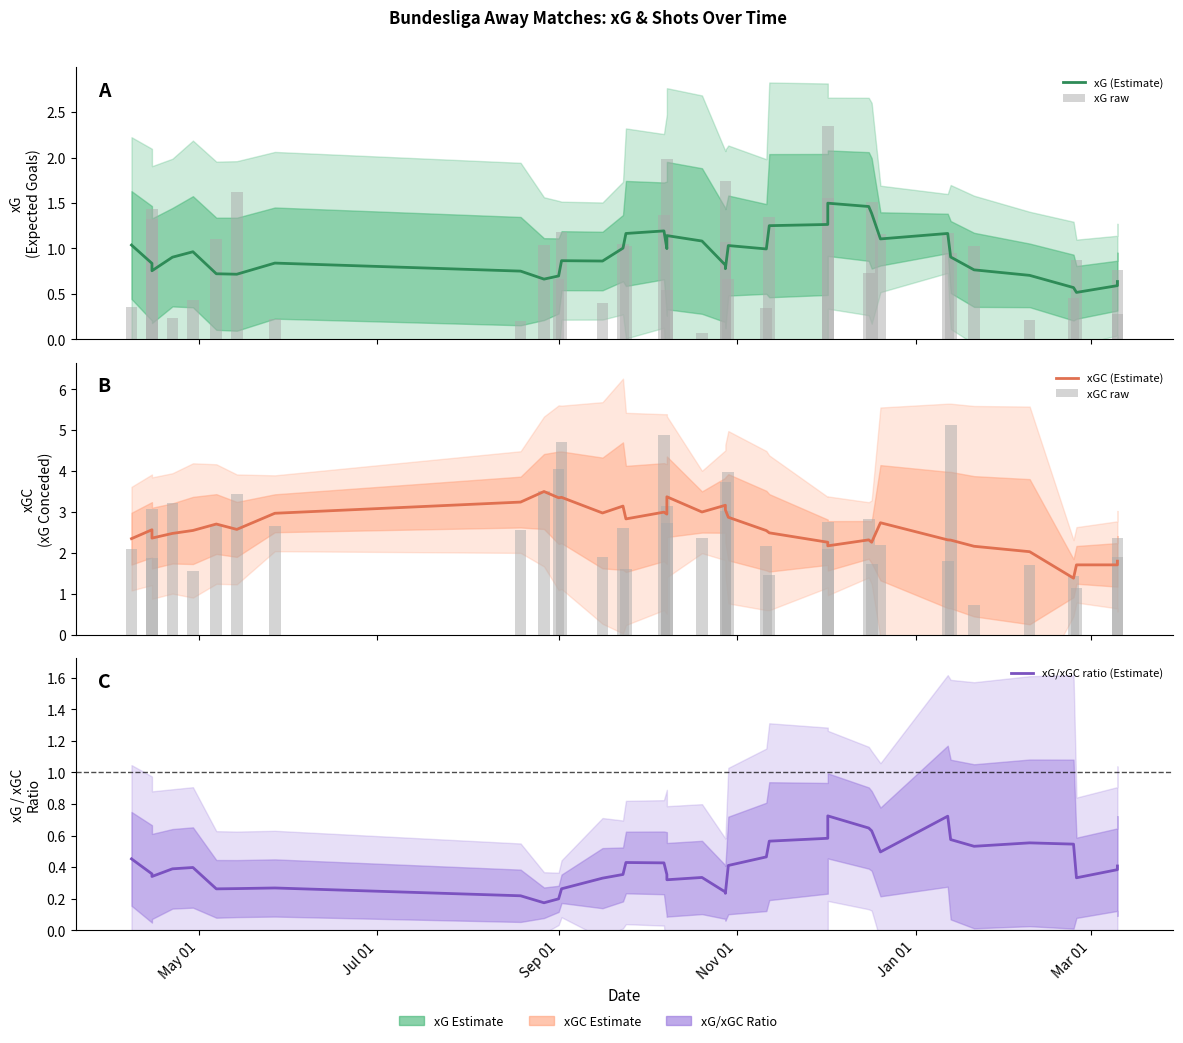

The value of xG raw at 25 is 3.3. True or false?

False